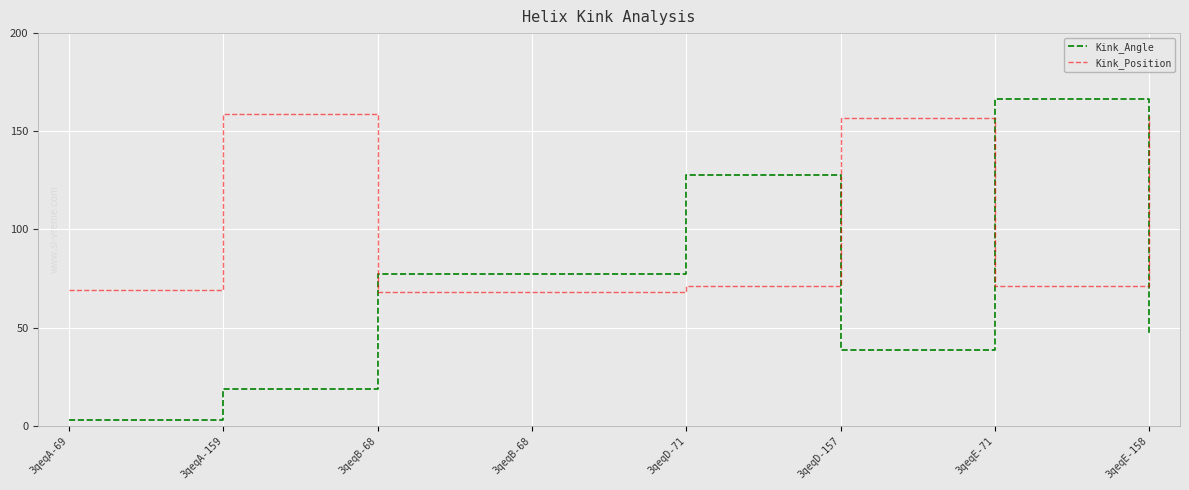

How many times do Kink_Position and Kink_Angle cross each other?

4